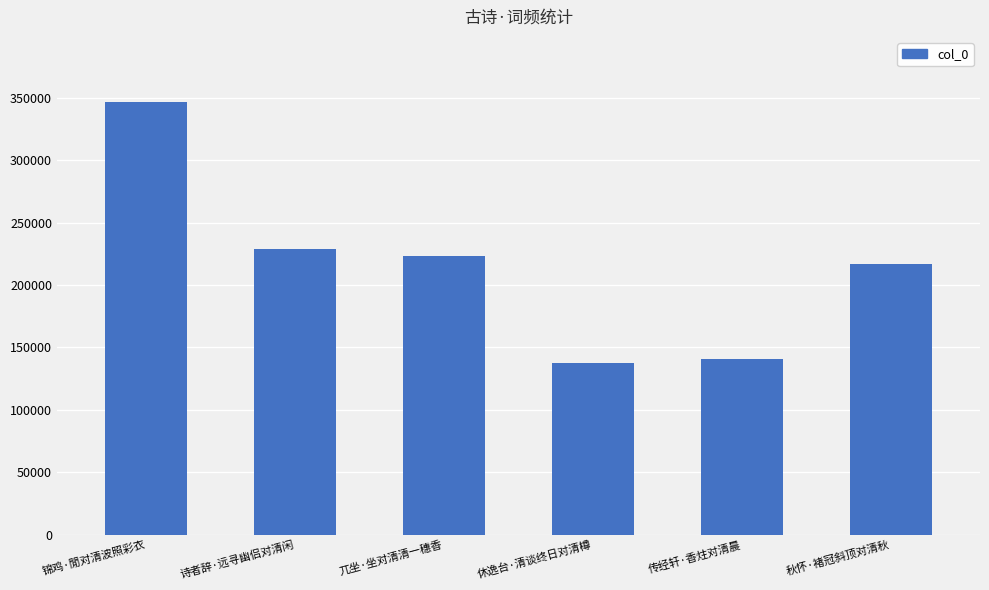

At which category does the chart reach its peak across all series?

锦鸡·閒对清波照彩衣